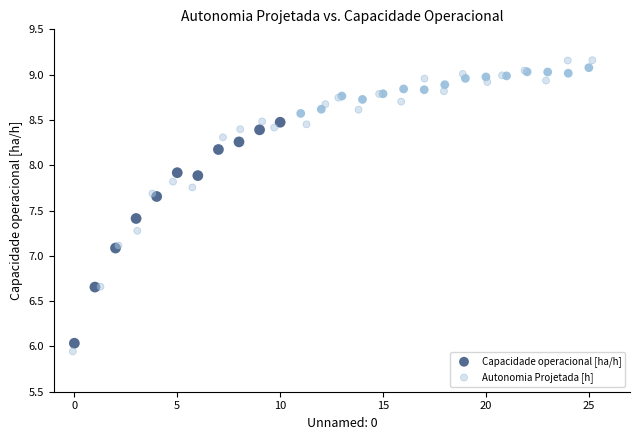

Which series has the widest spread of Y values?

Autonomia Projetada [h]